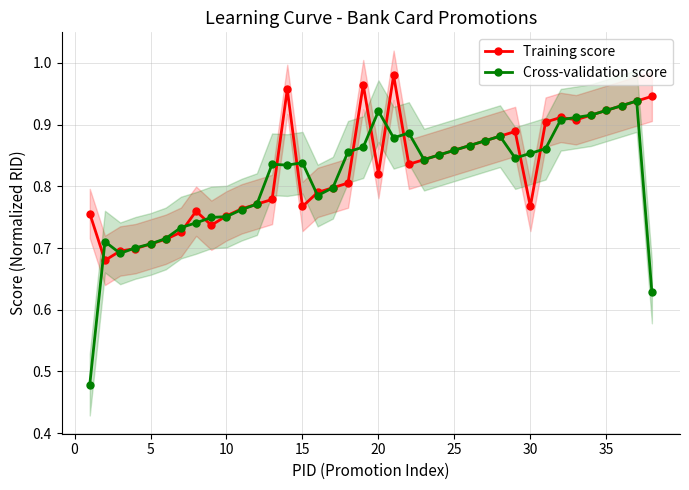

Does the chart have visible grid lines?

Yes